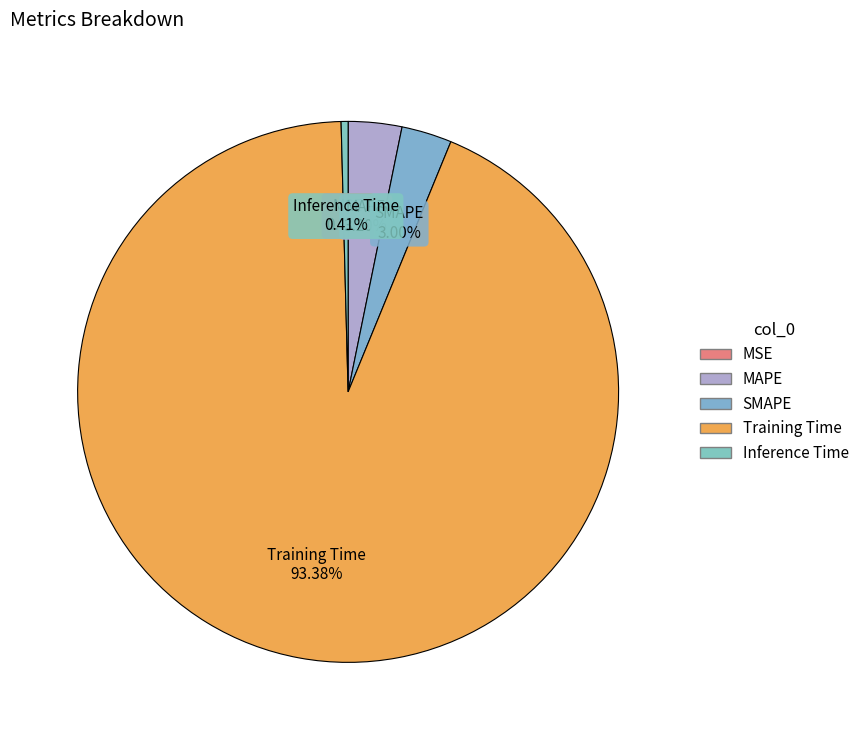

Is Training Time the majority of the pie?

Yes